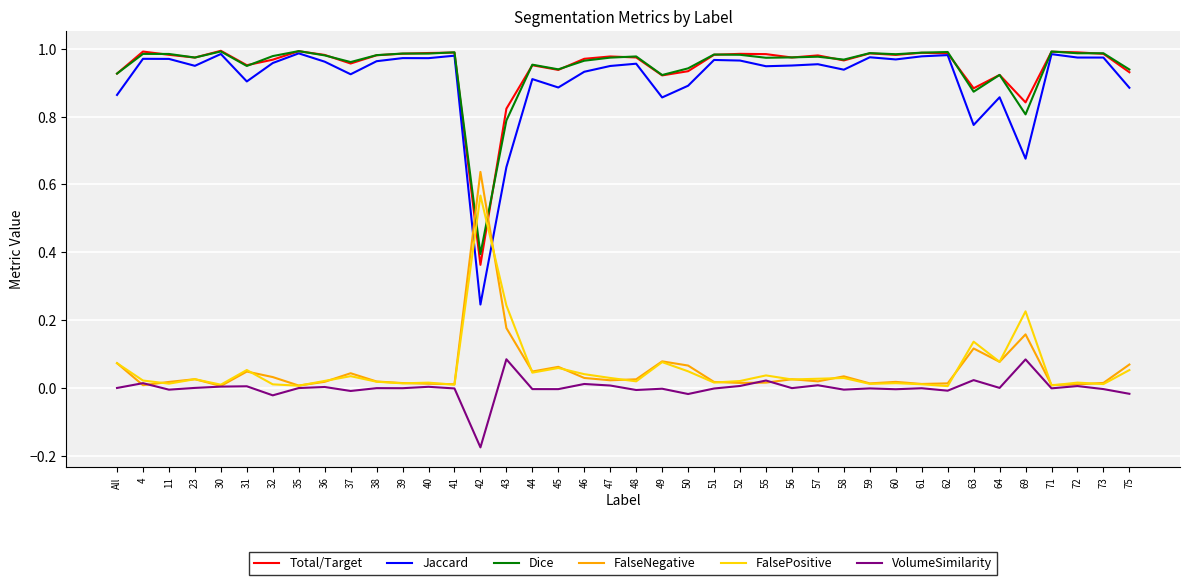

What is the sum of the Dice values at 69 and 72?

1.8